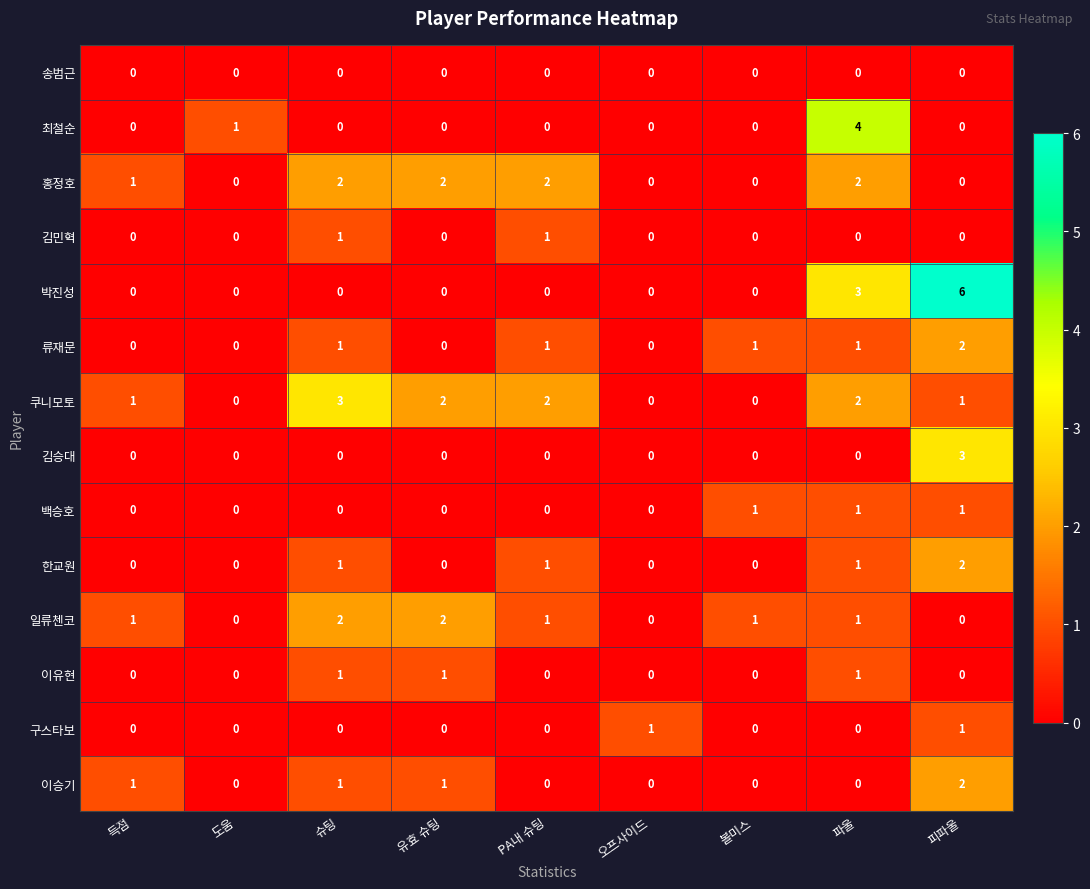

The 쿠니모토 series shows -2 at 볼미스. True or false?

False